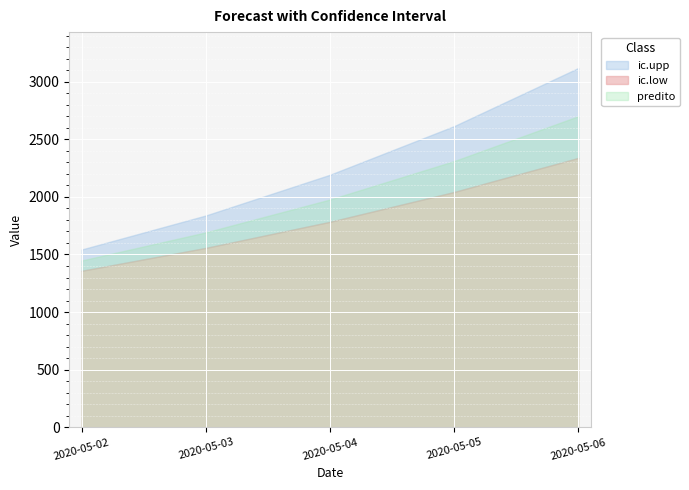

True or false: predito and ic.upp intersect in this chart.

False